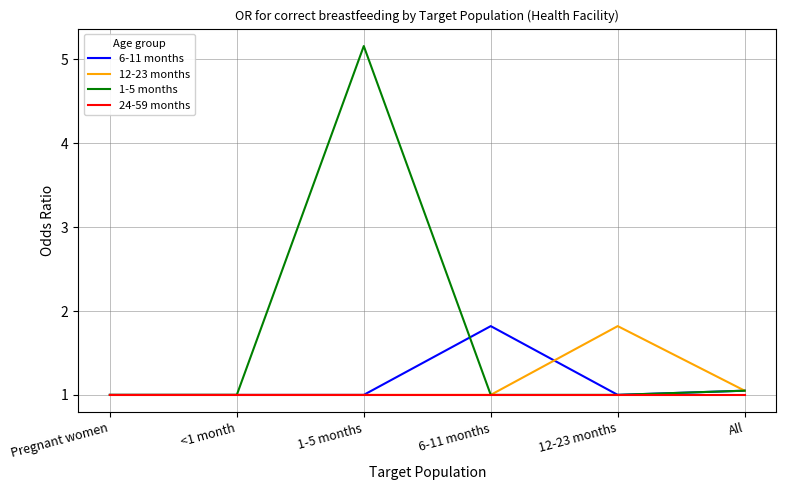

Which series has the largest range (max minus min)?

1-5 months